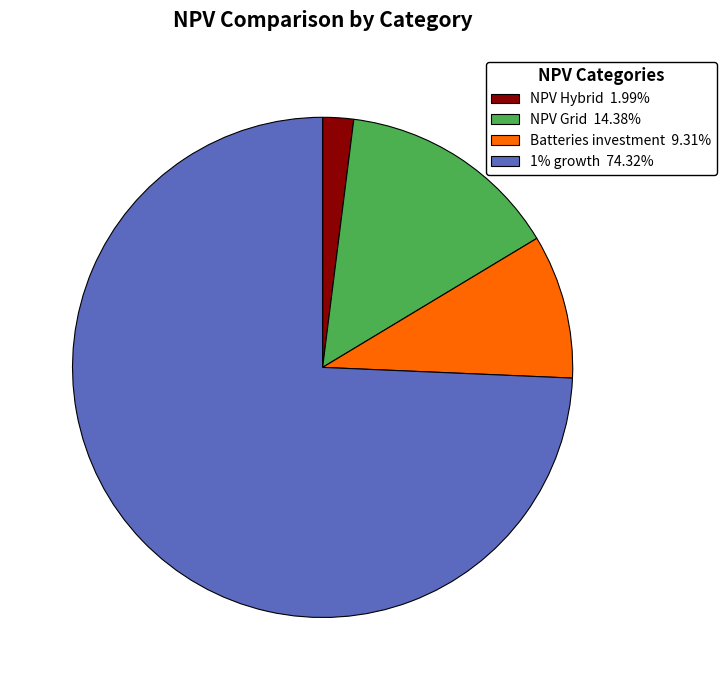

Does any single category account for the majority?

Yes